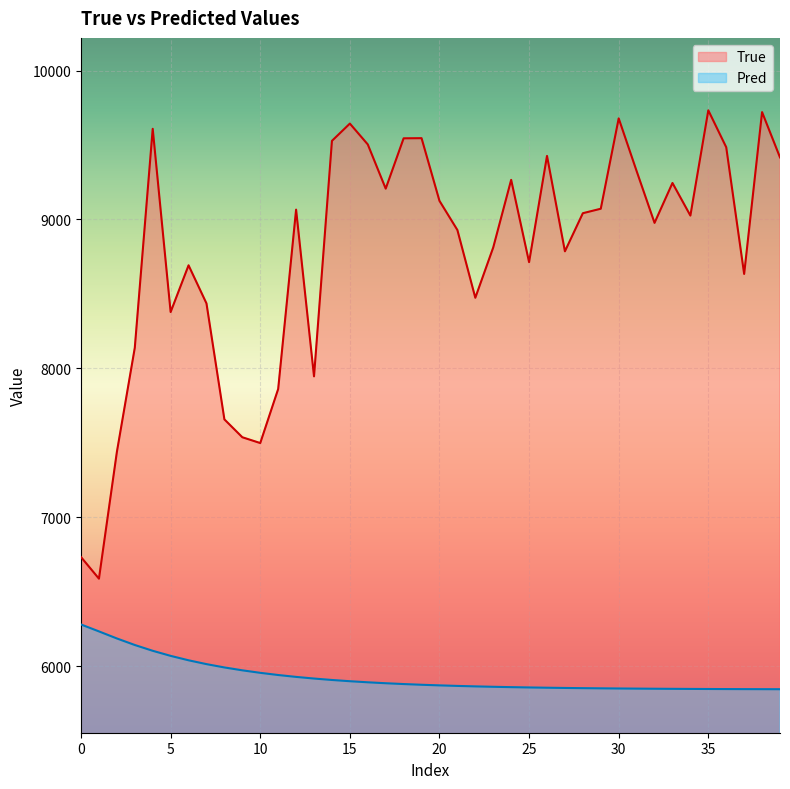

What is the label of the 32nd point from the left?

31